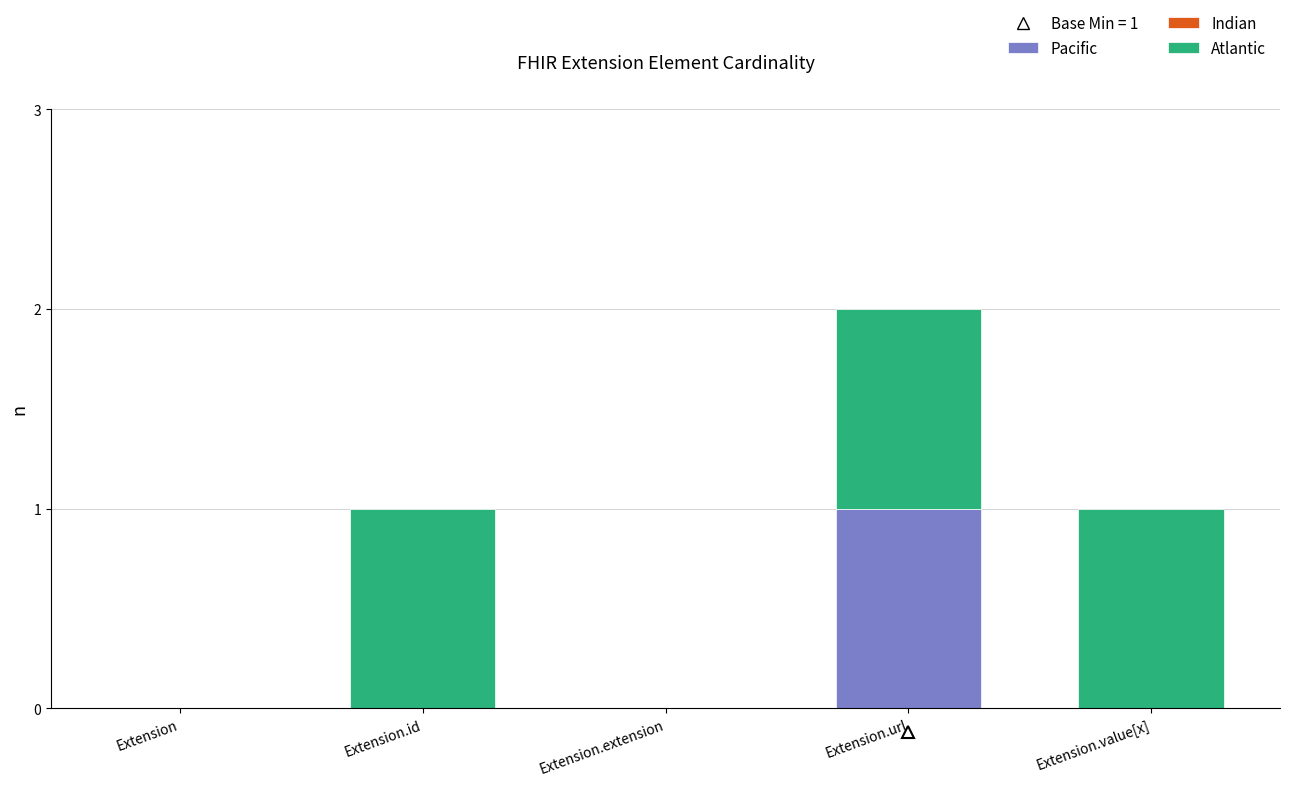

The Pacific series shows 1 at Extension.value[x]. True or false?

False